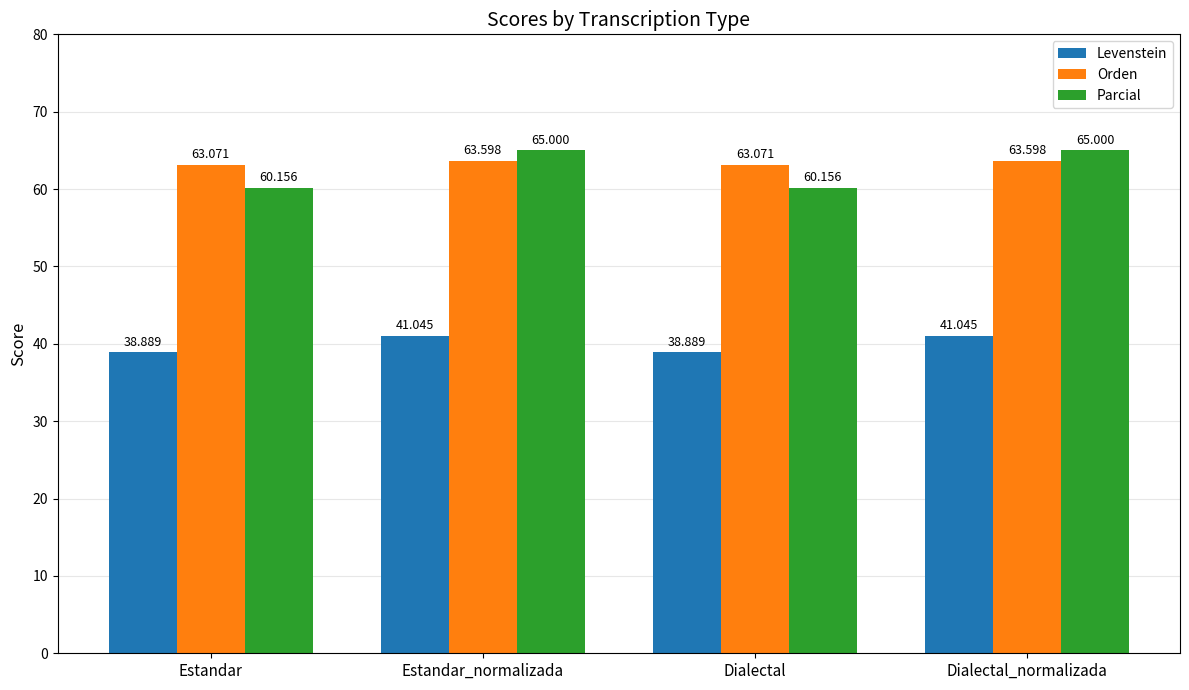

Does the chart contain stacked bars?

No